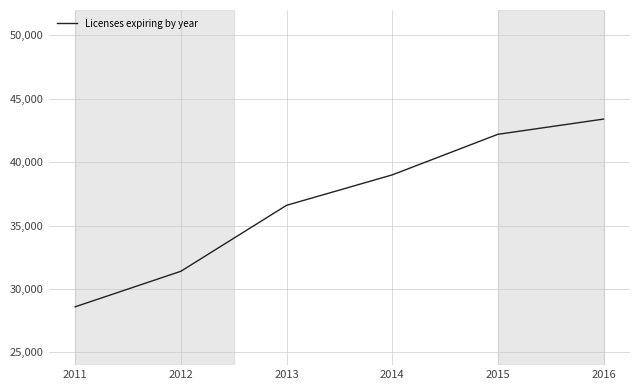

Count the number of categories in the chart.

6